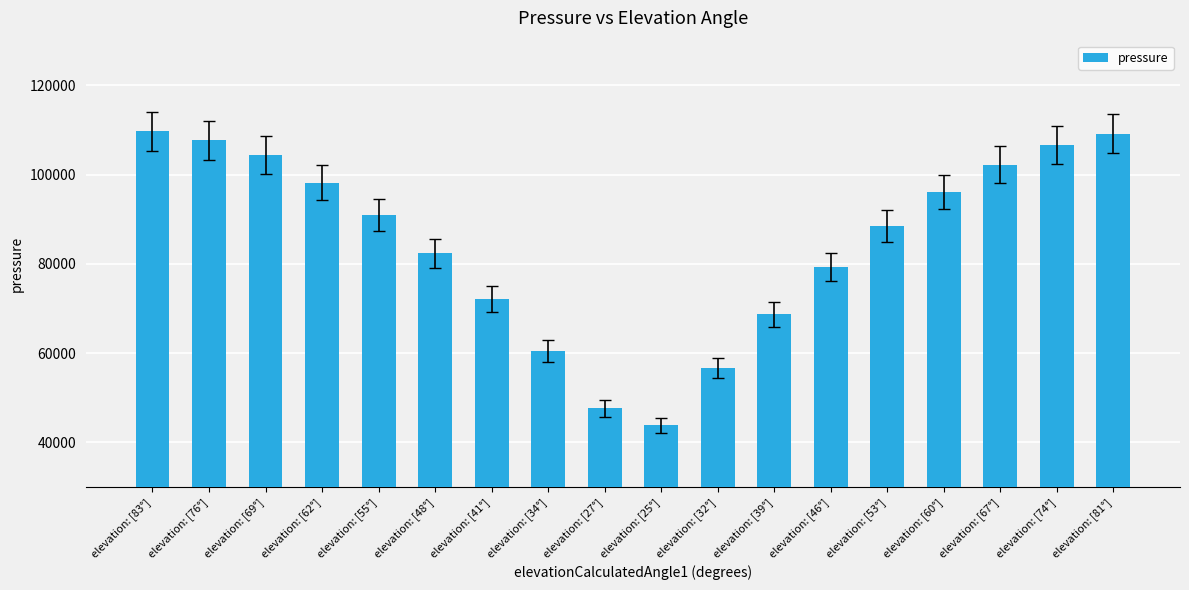

What is the value of the 13th bar from the left?

79264.1